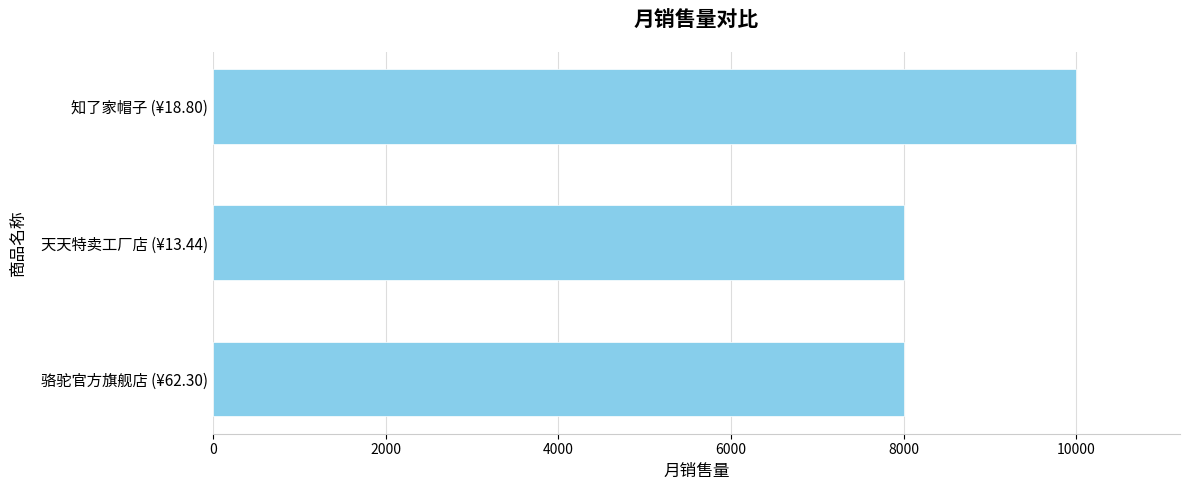

What is the sum of all values?

26000